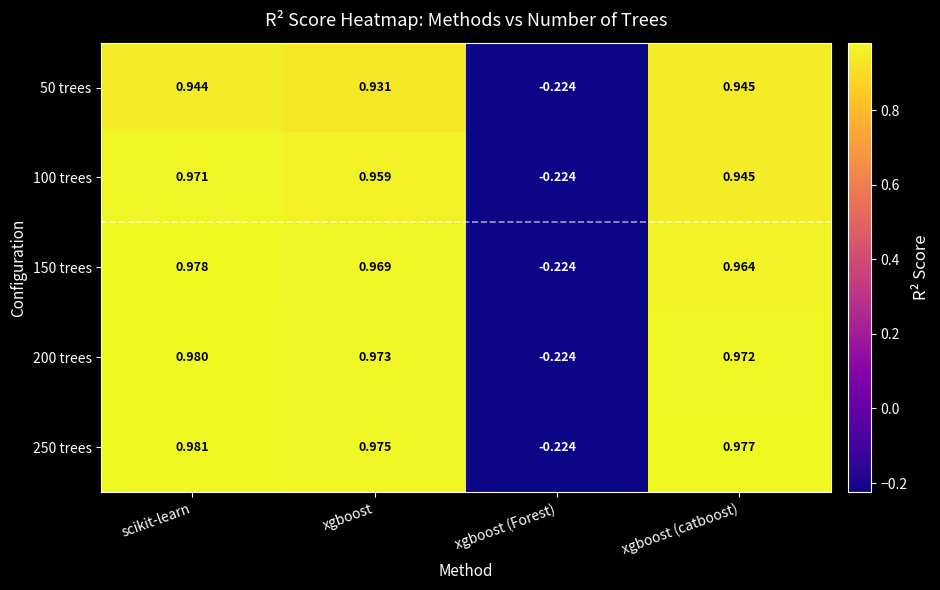

How many values in the 100 trees series are below 0?

1